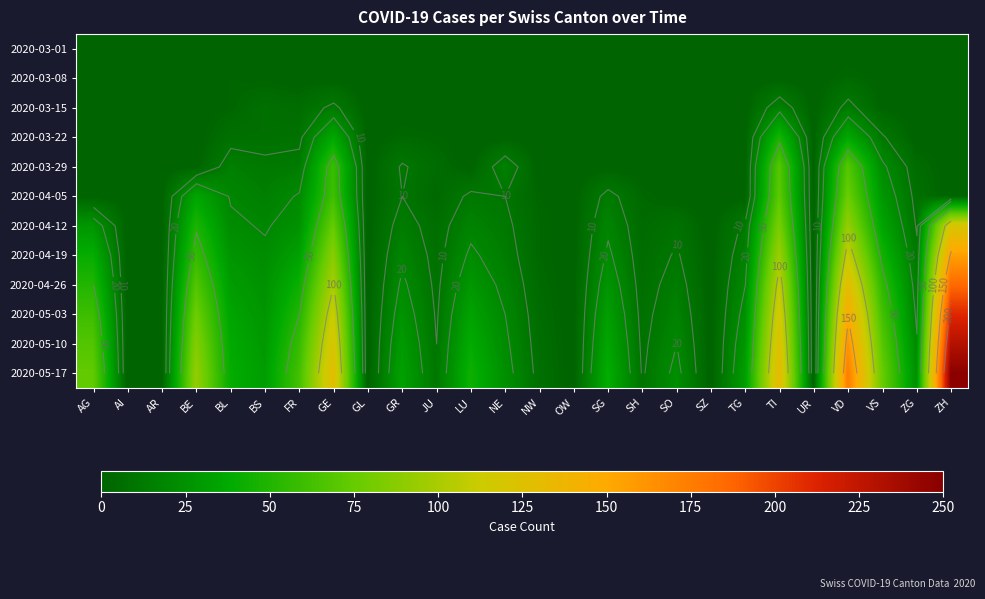

What is the difference between the second highest and second lowest values in the 2020-04-26 series?

130